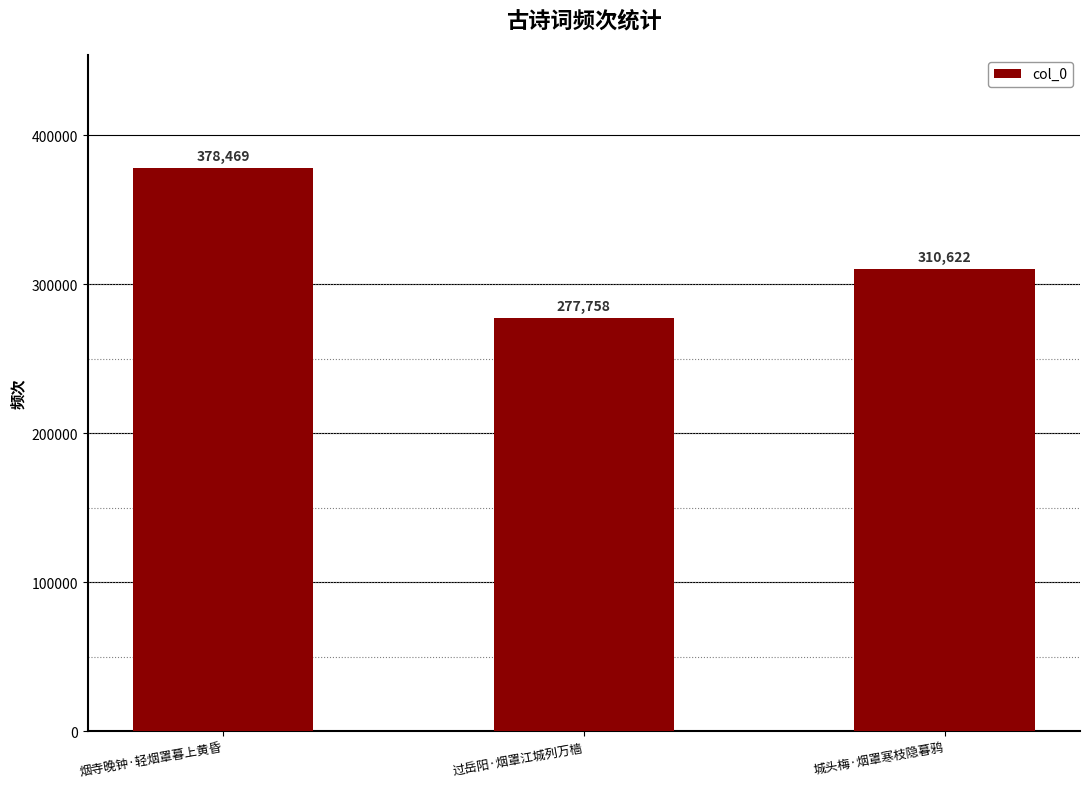

At which label does the data first exceed 310622?

烟寺晚钟·轻烟罩暮上黄昏